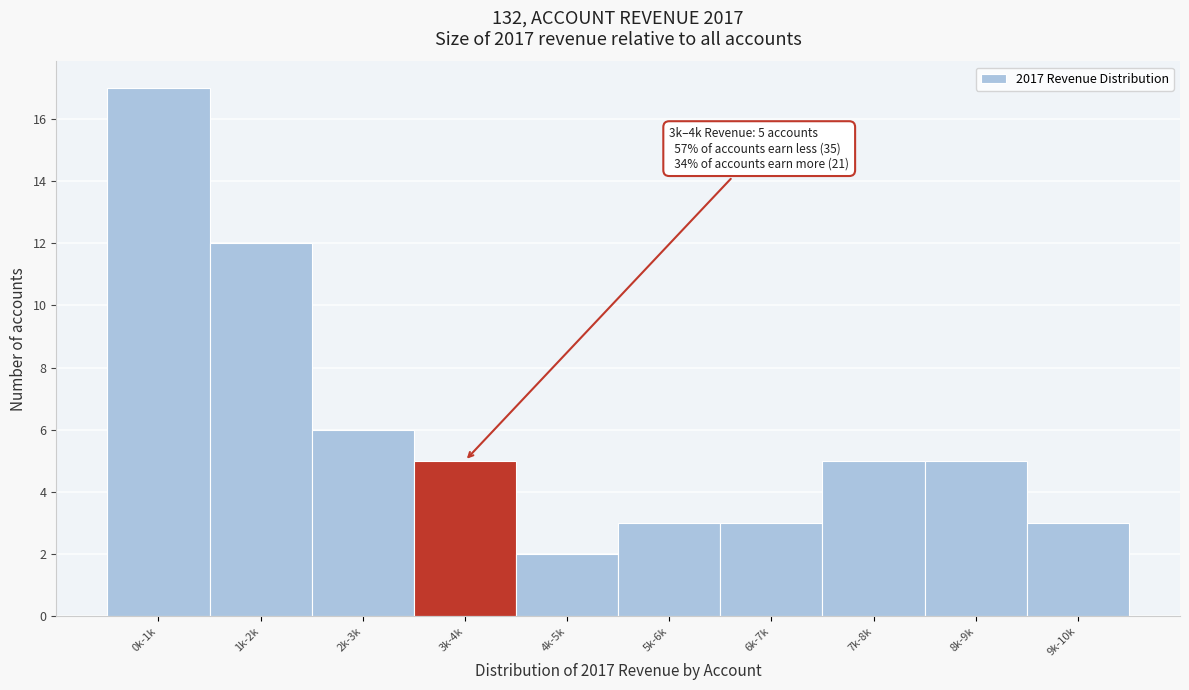

Reading left to right, transcribe all the data shown in this chart.

17	12	6	5	2	3	3	5	5	3